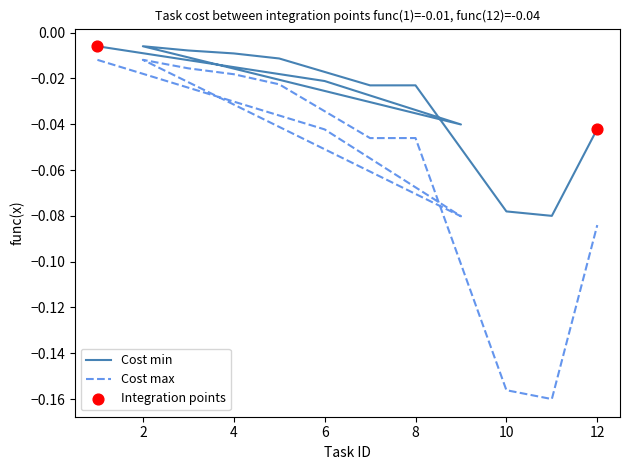

Which series reaches the minimum Y coordinate?

Cost max